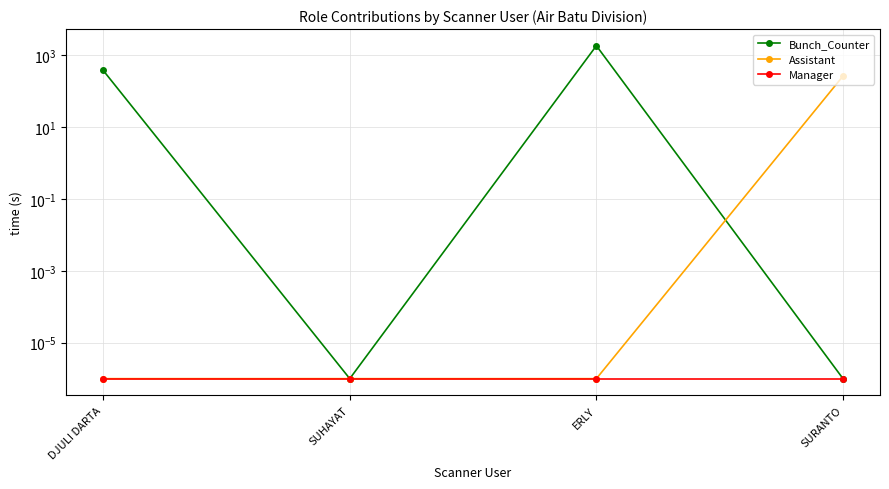

Count the number of categories in the chart.

4